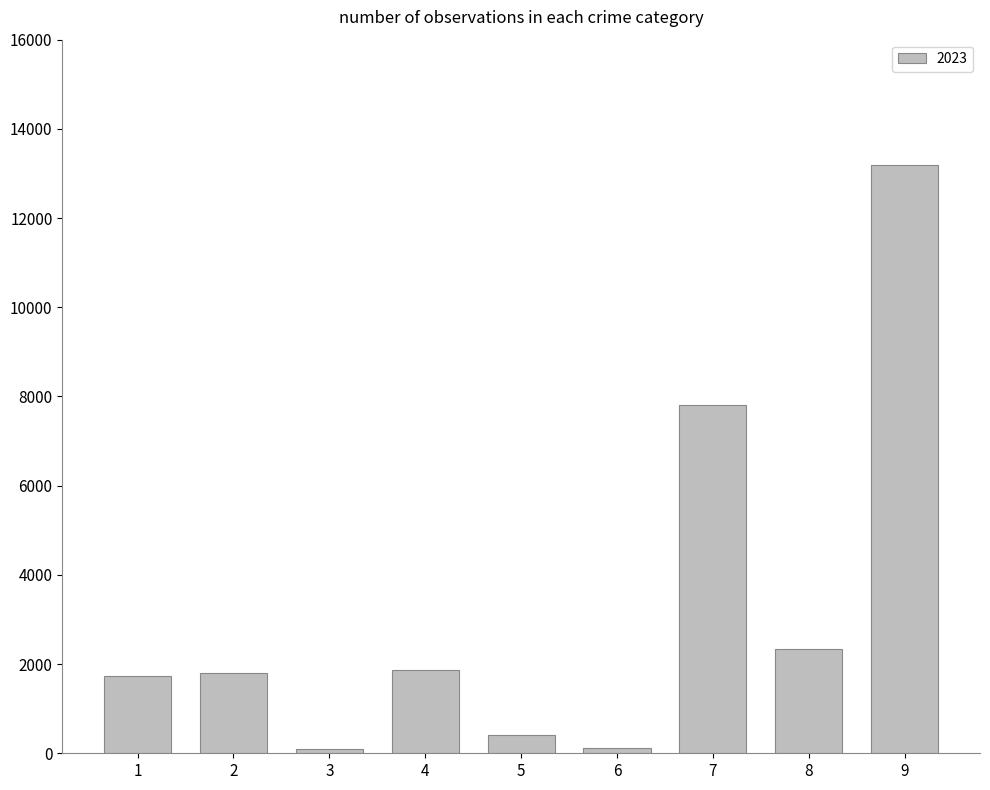

What is the maximum value shown in the chart?

13187